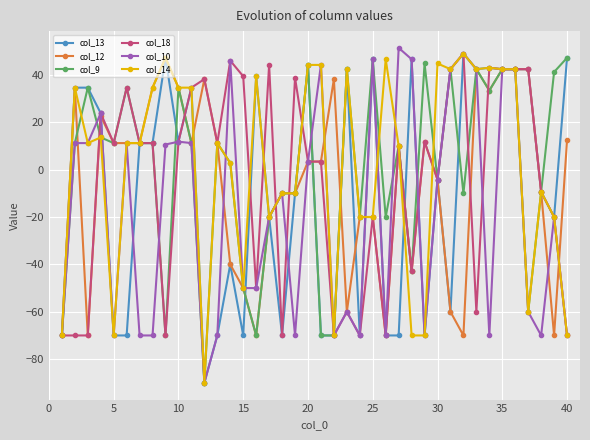

How many lines are shown in the chart?

6